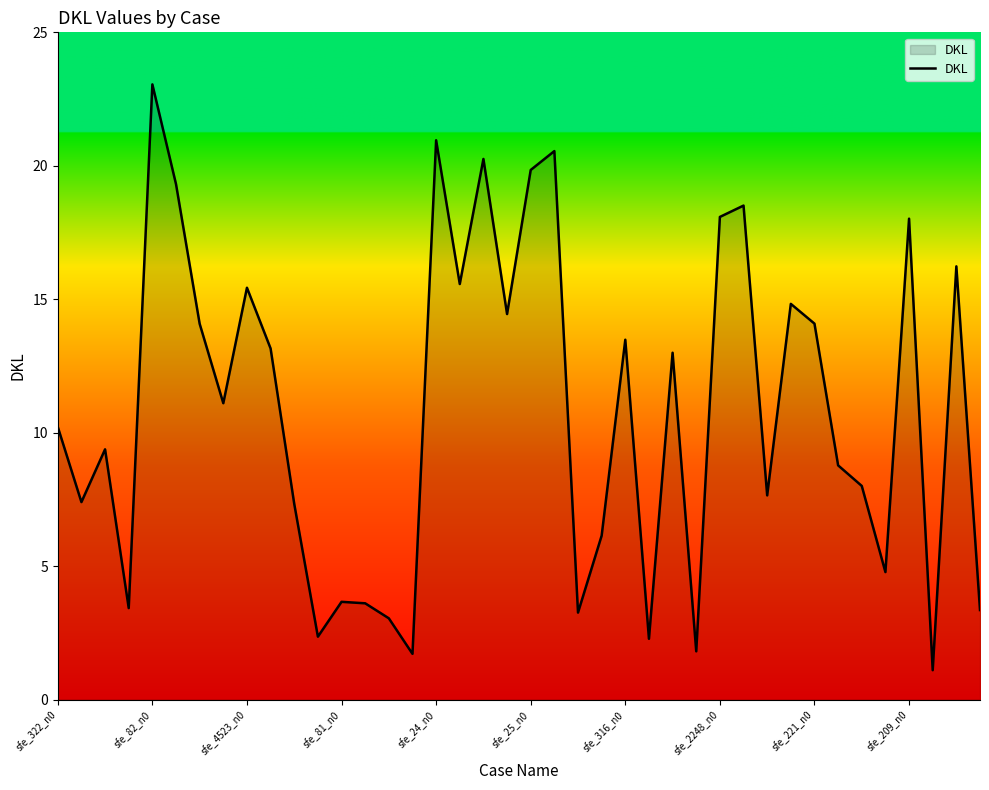

What is the difference between the maximum and minimum values?

21.9